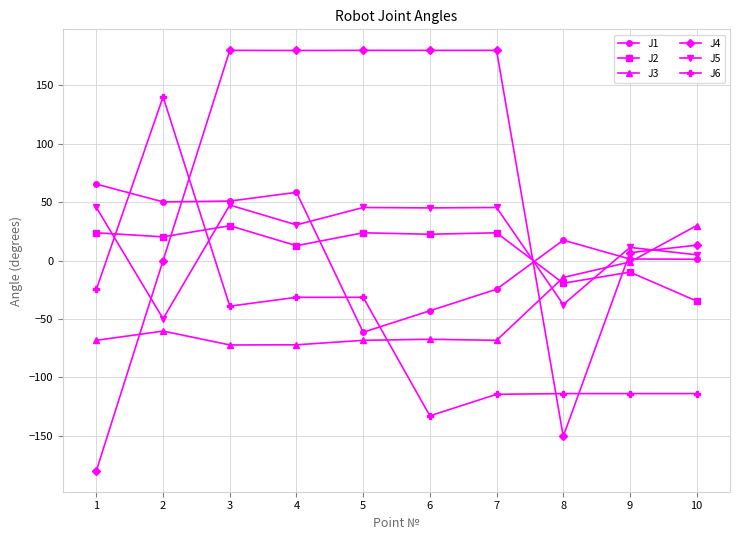

What is the value of the J5 point at the 3rd from the left?

47.5